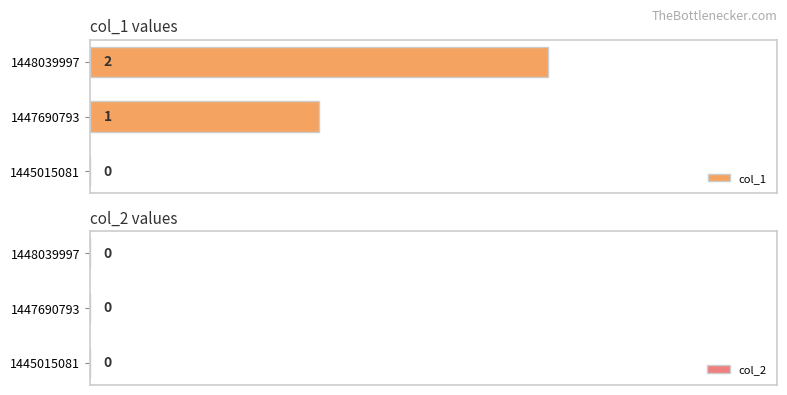

Which label corresponds to the largest value in the chart?

1448039997